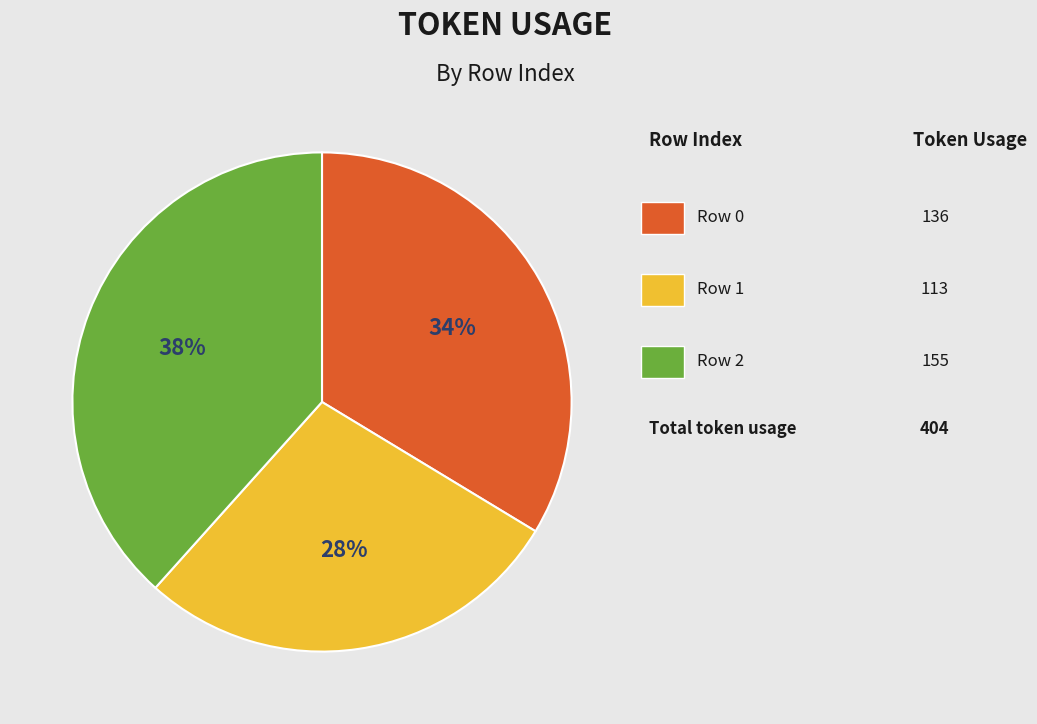

Does any single category account for the majority?

No